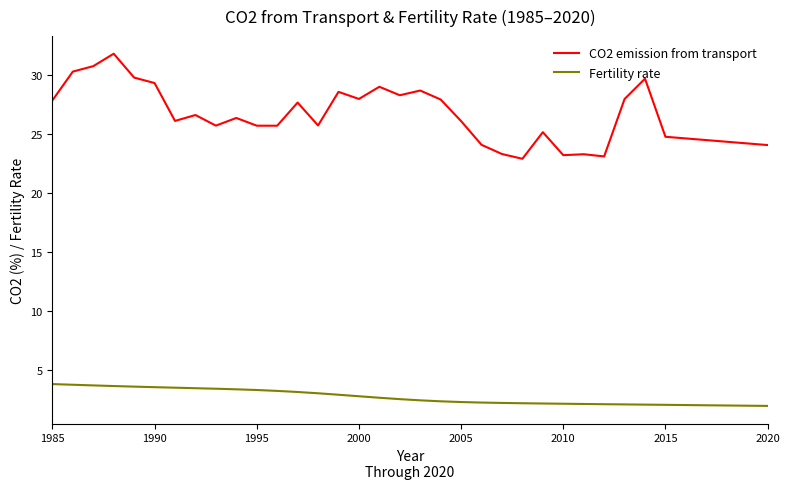

Is this an area chart (filled region under the line)?

No